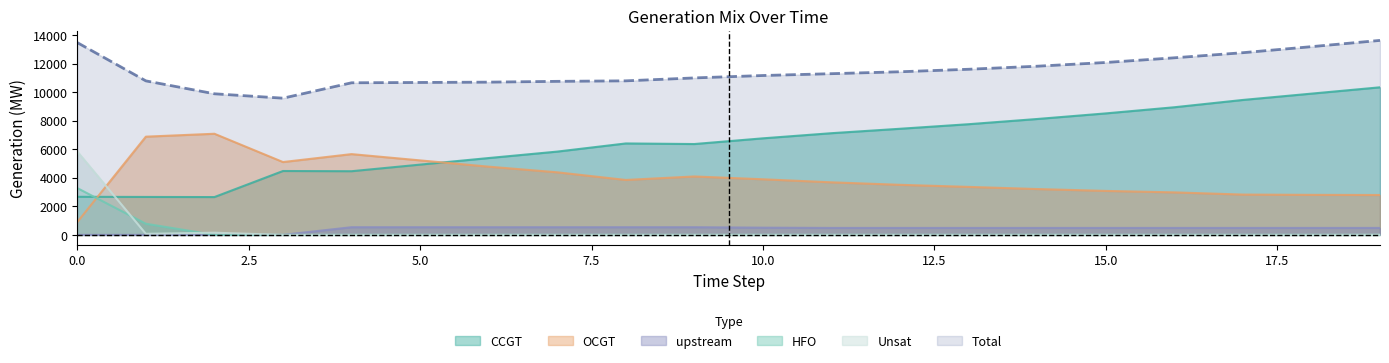

How many values in the upstream series exceed 487?

7